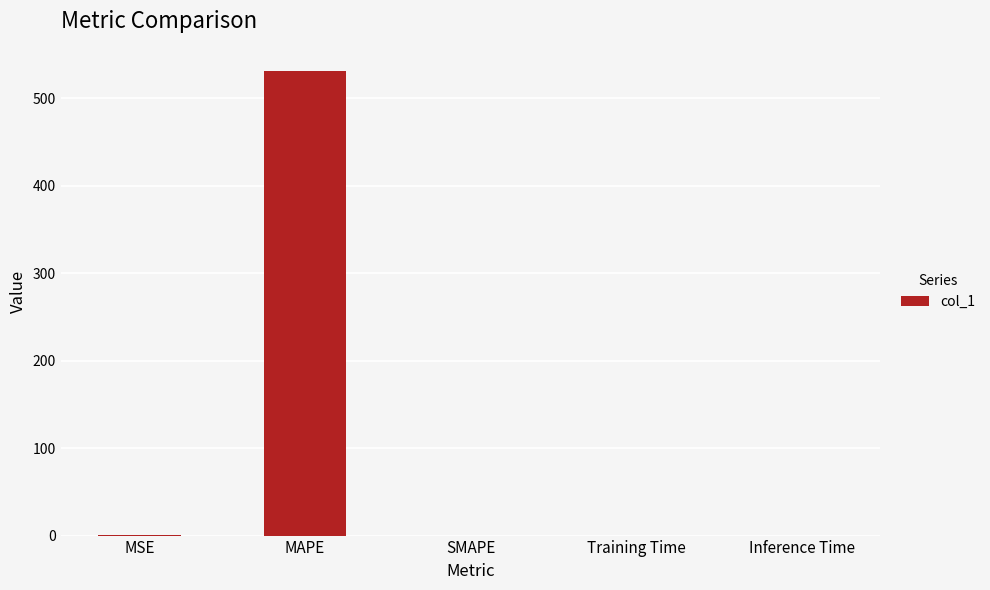

Between MSE and MAPE, which is larger?

MAPE